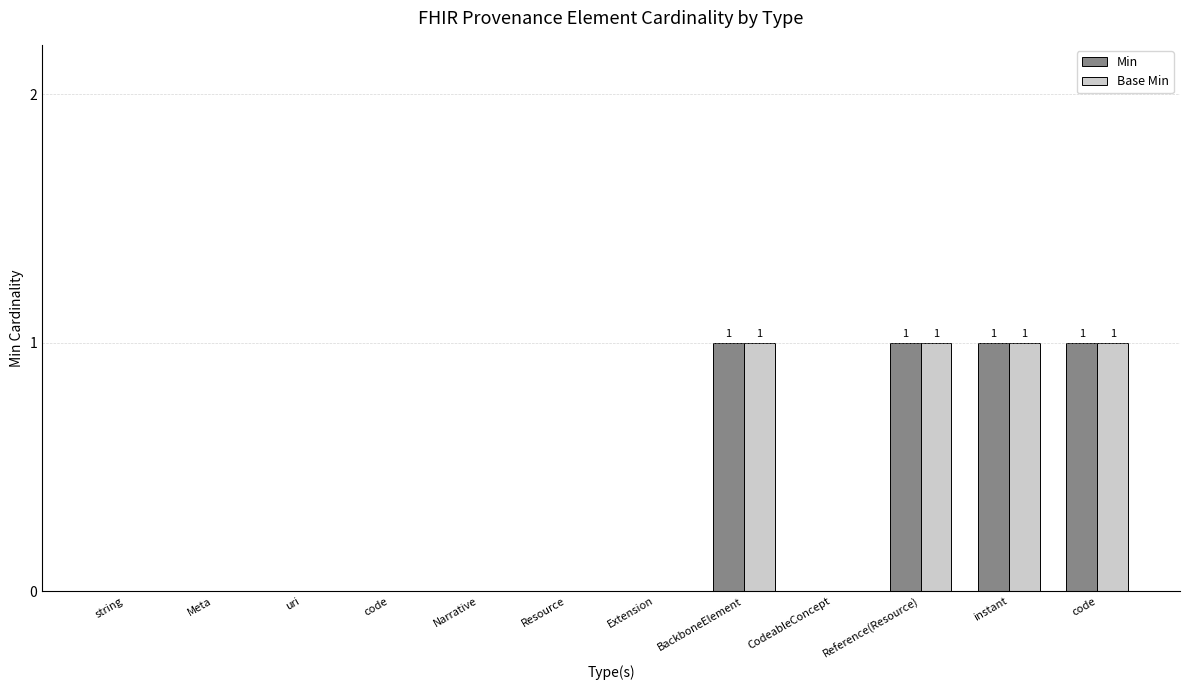

Rank the series by their maximum value, from highest to lowest.

Min, Base Min